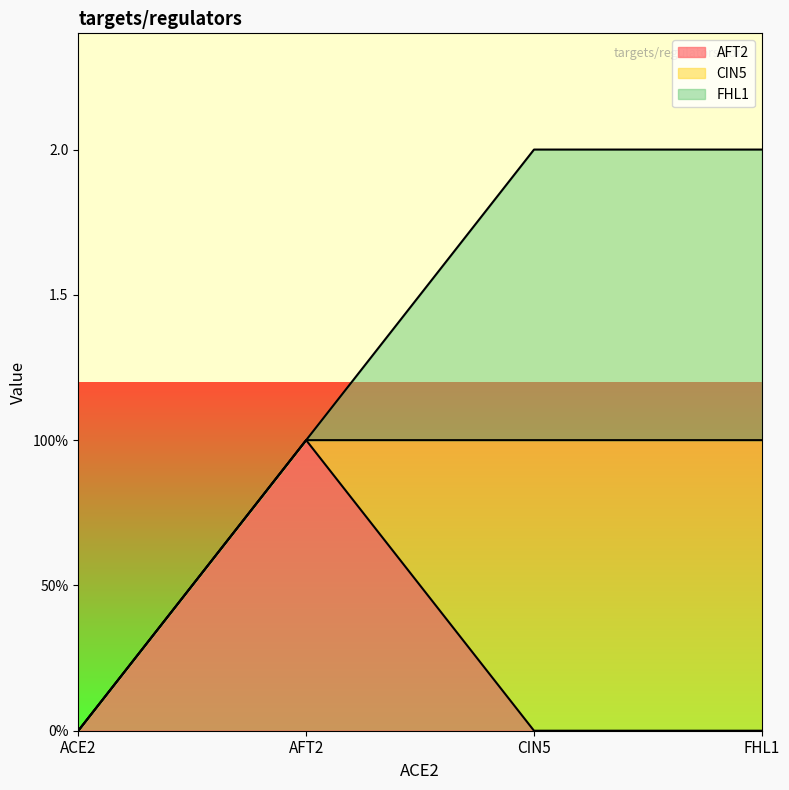

What is the value of the AFT2 point at the 2nd from the left?

1